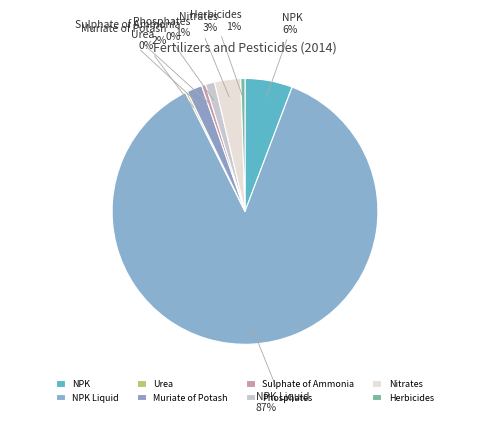

To the nearest percent, what is the difference between the largest and smallest slice percentages?

87%